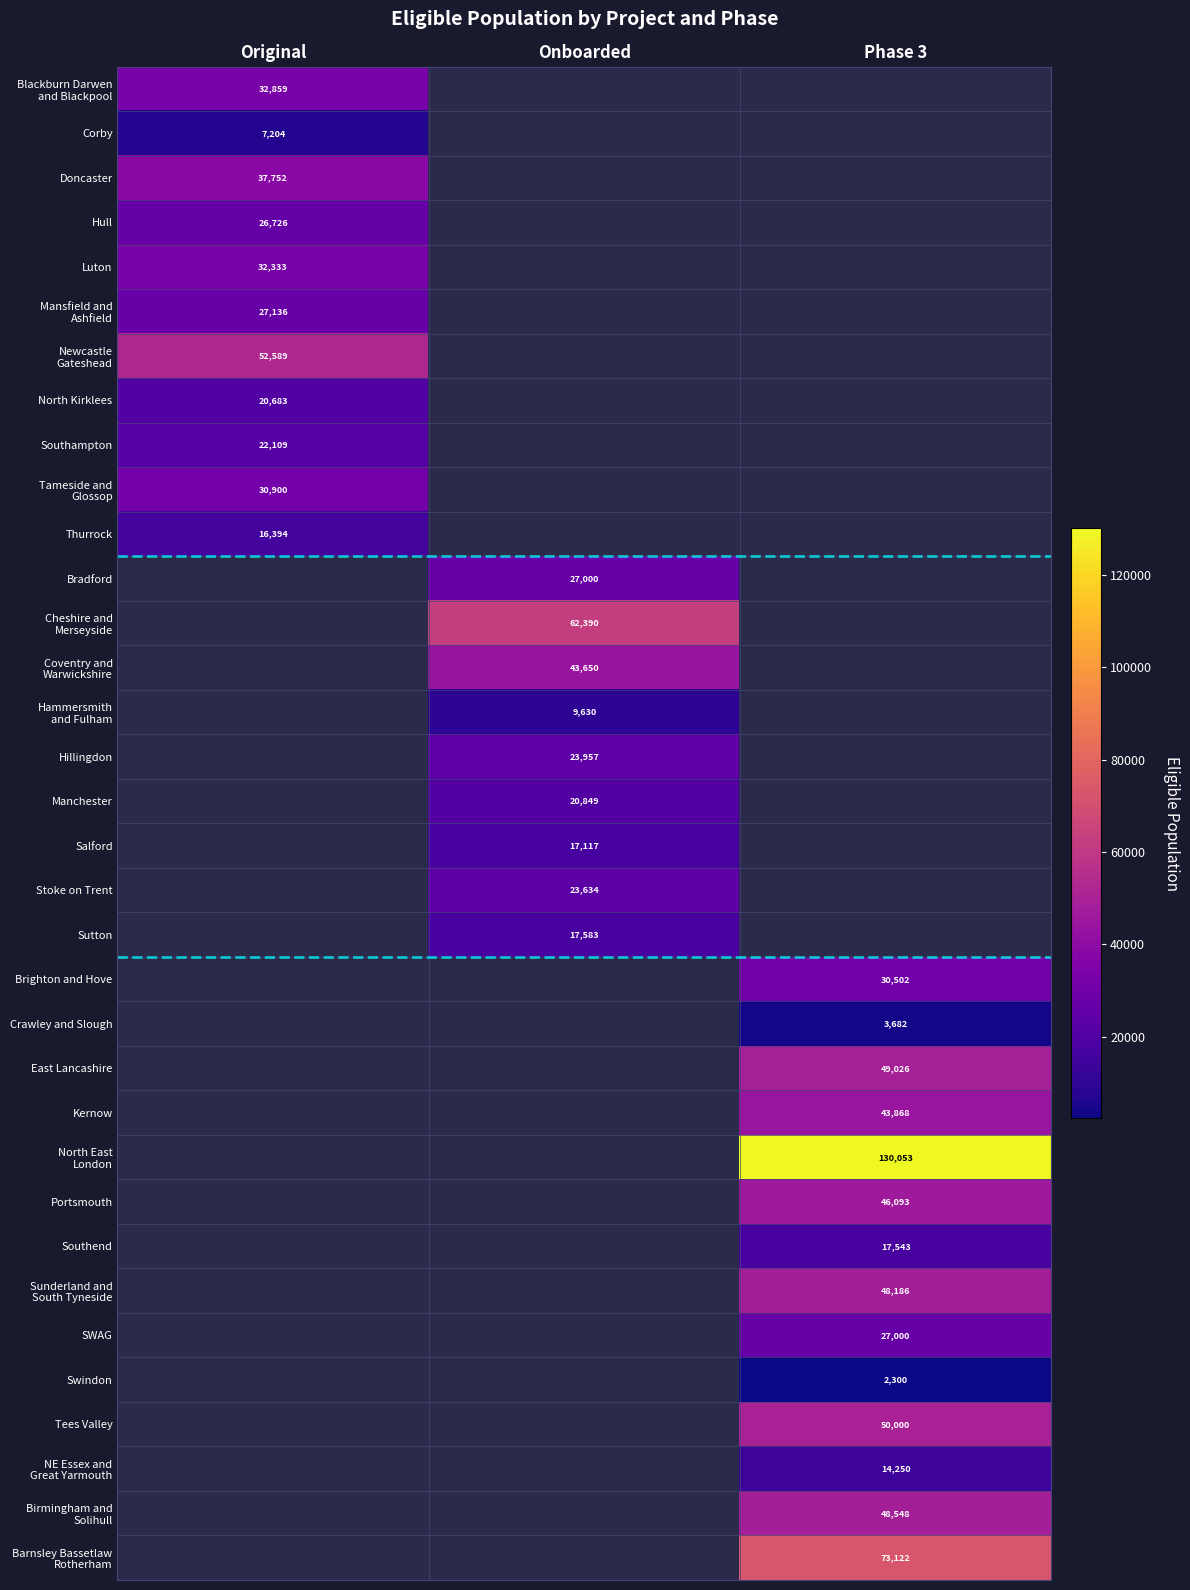

The Southend series shows 27456.8 at Phase 3. True or false?

False